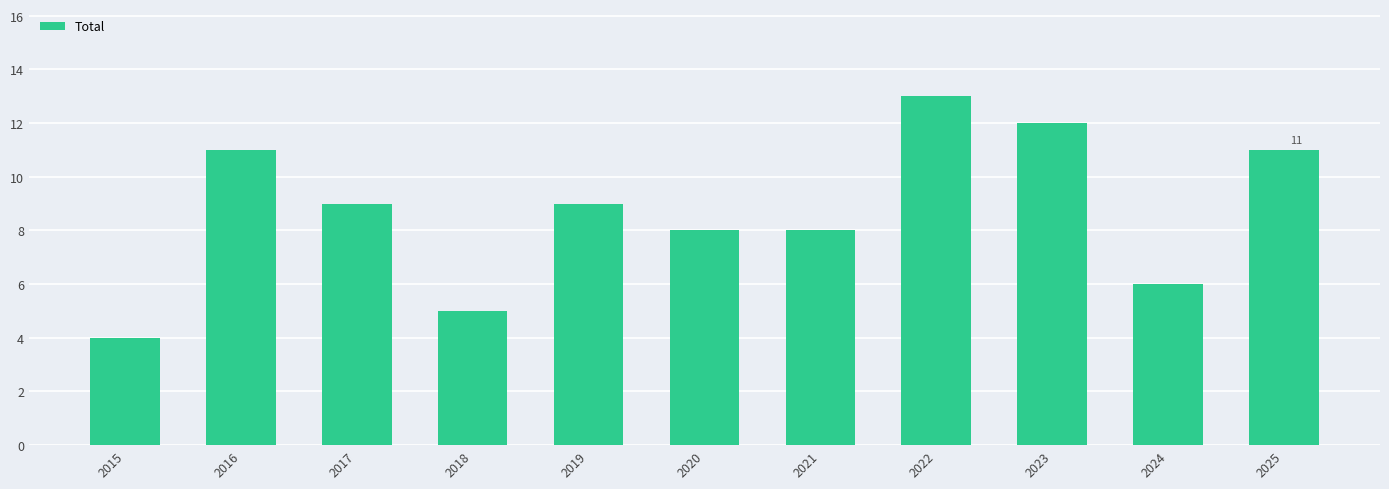

How many values are below 9?

5